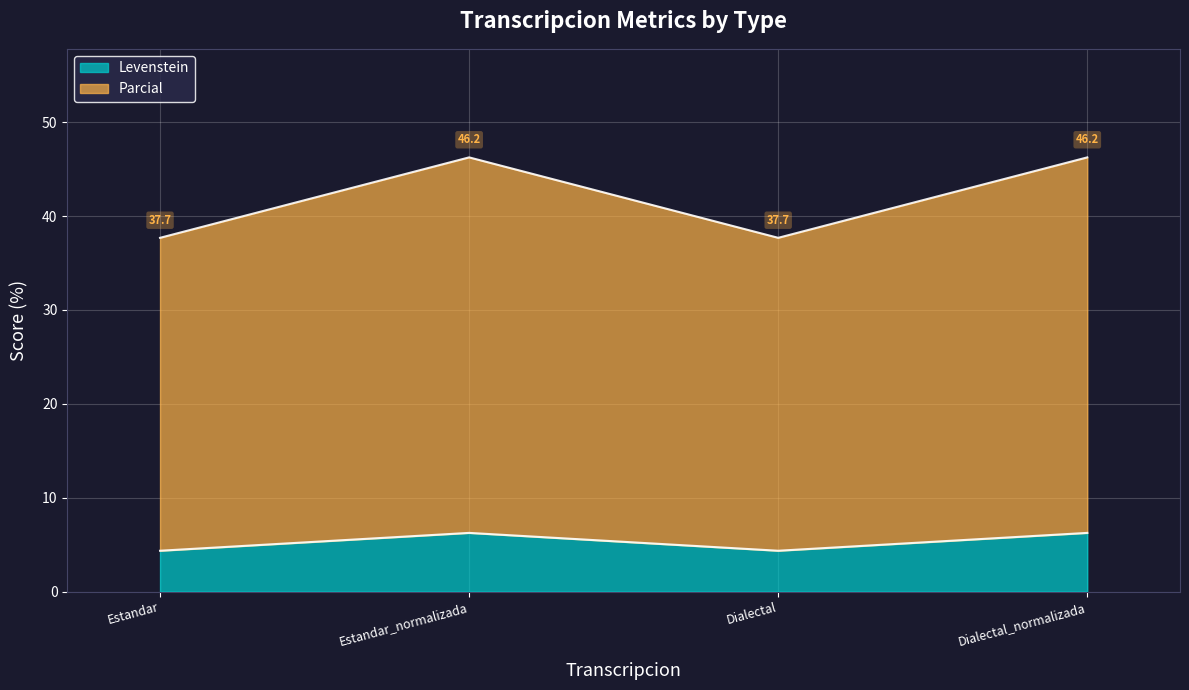

True or false: Parcial and Levenstein intersect in this chart.

False